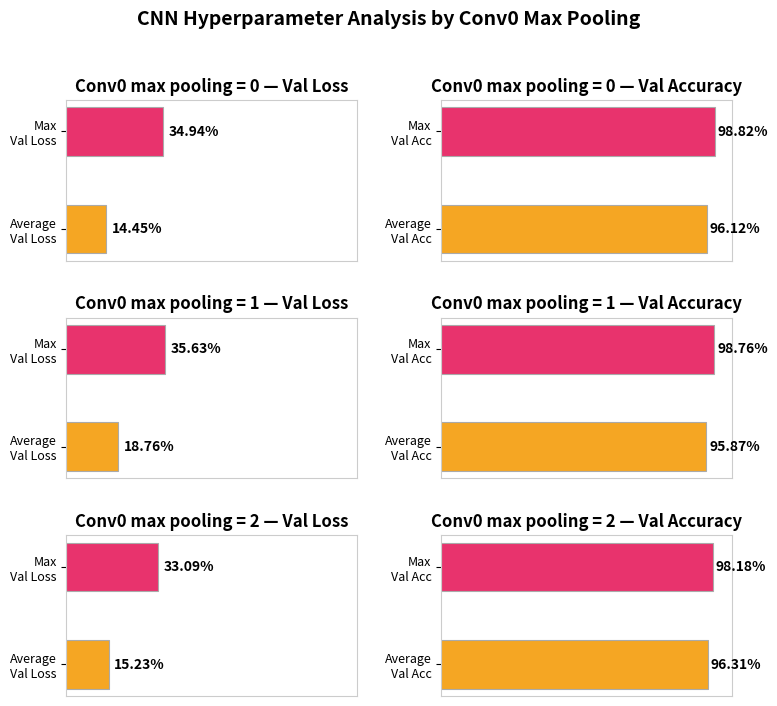

The Val Loss series shows 0.1 at 0. True or false?

True